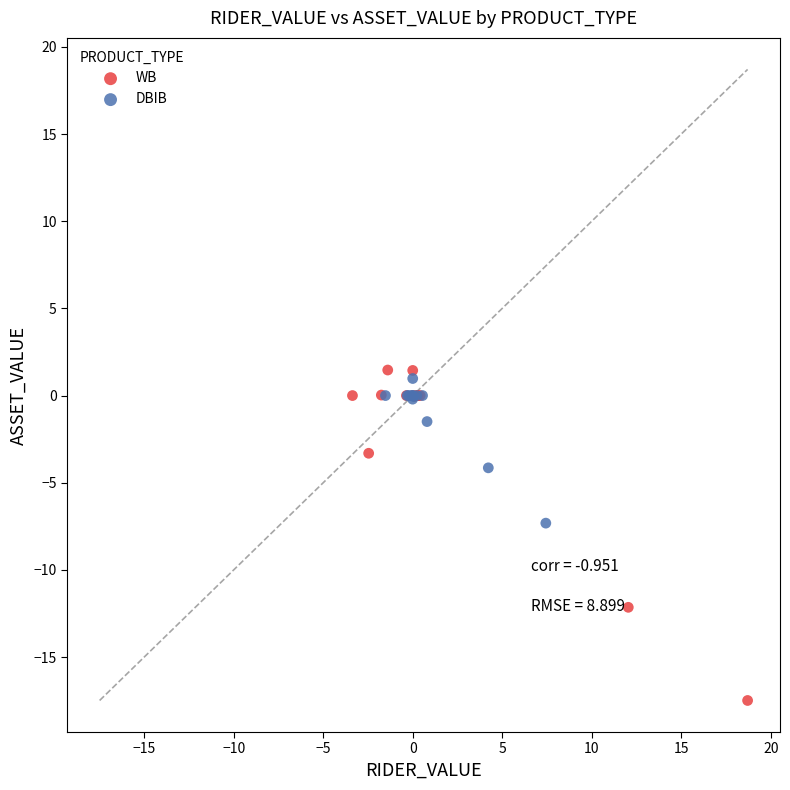

Which series reaches the maximum Y coordinate?

WB